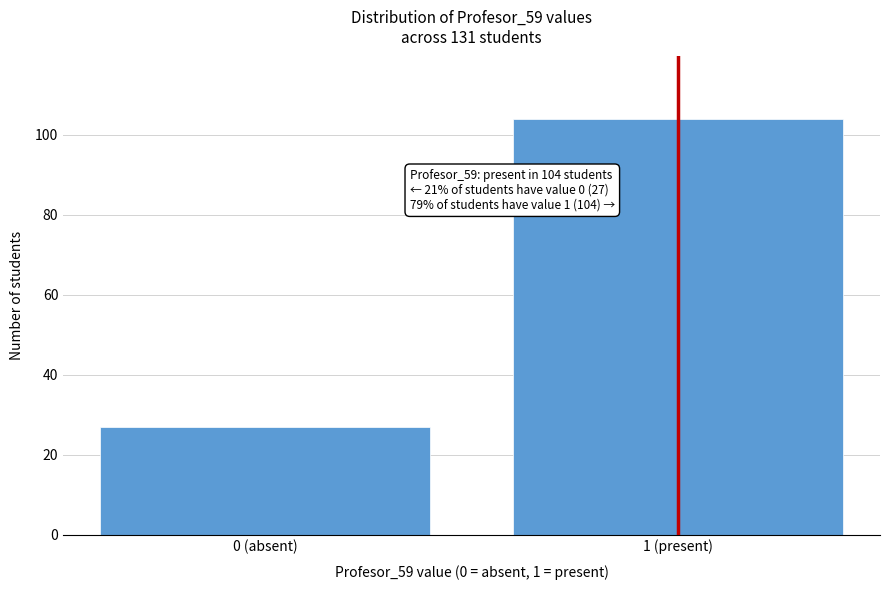

Reading left to right, extract all data points from this chart.

27	104